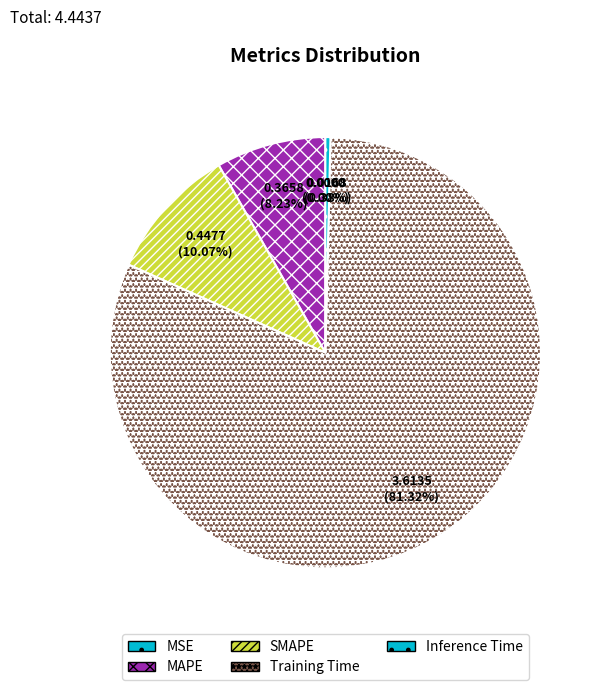

What is the total percentage of Inference Time and MSE?

0.4%